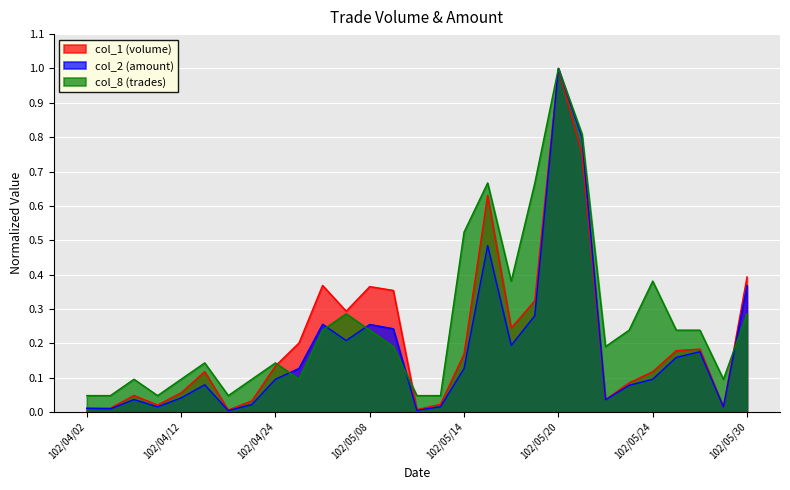

How many lines are shown in the chart?

3